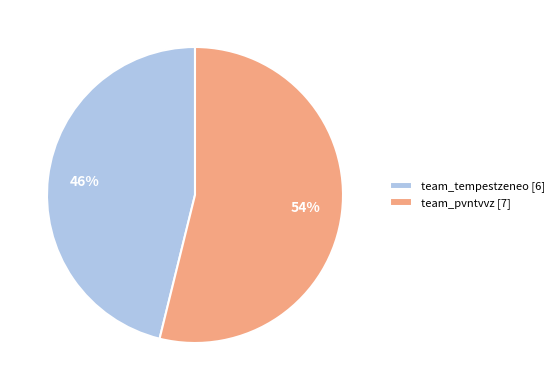

The team_tempestzeneo slice represents 46% of the pie. True or false?

True